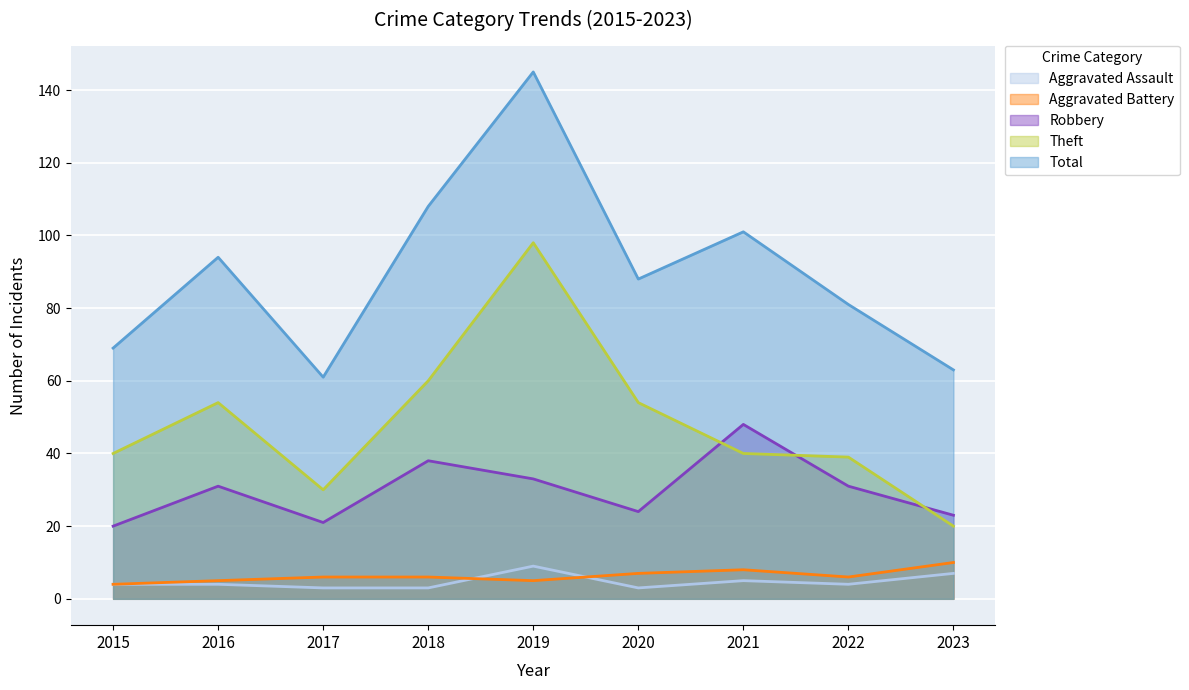

The Aggravated Assault series shows 9 at 2019. True or false?

True